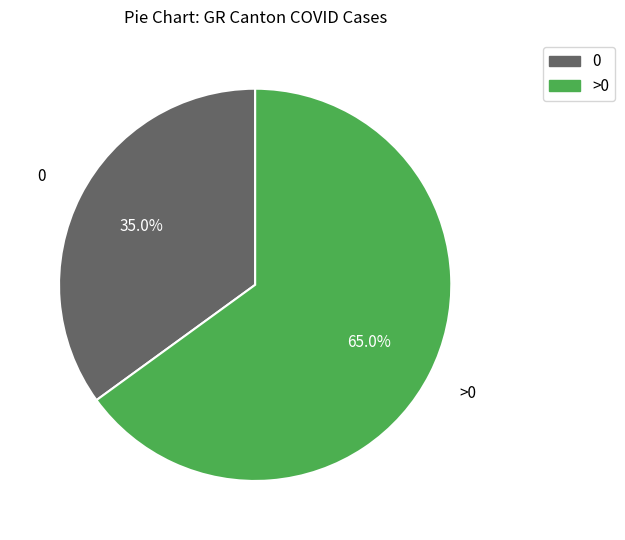

Is there a majority slice in this chart?

Yes